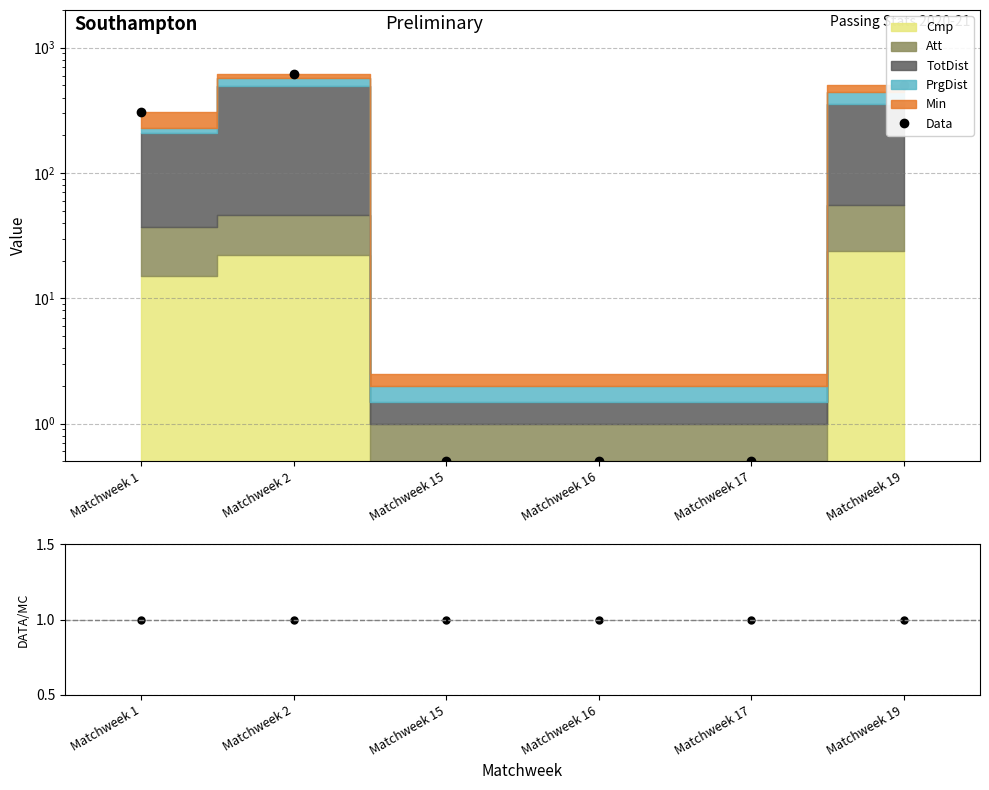

At which label does the data first exceed 306?

Matchweek 2